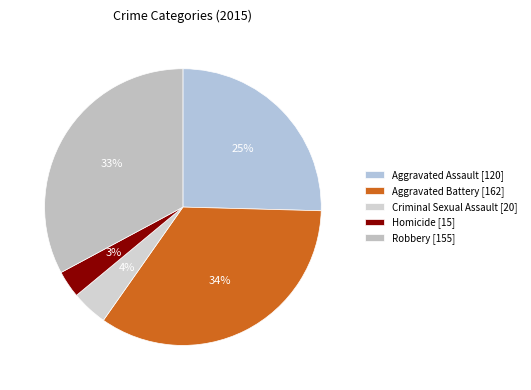

Is it true that Criminal Sexual Assault is 4% of the pie?

True